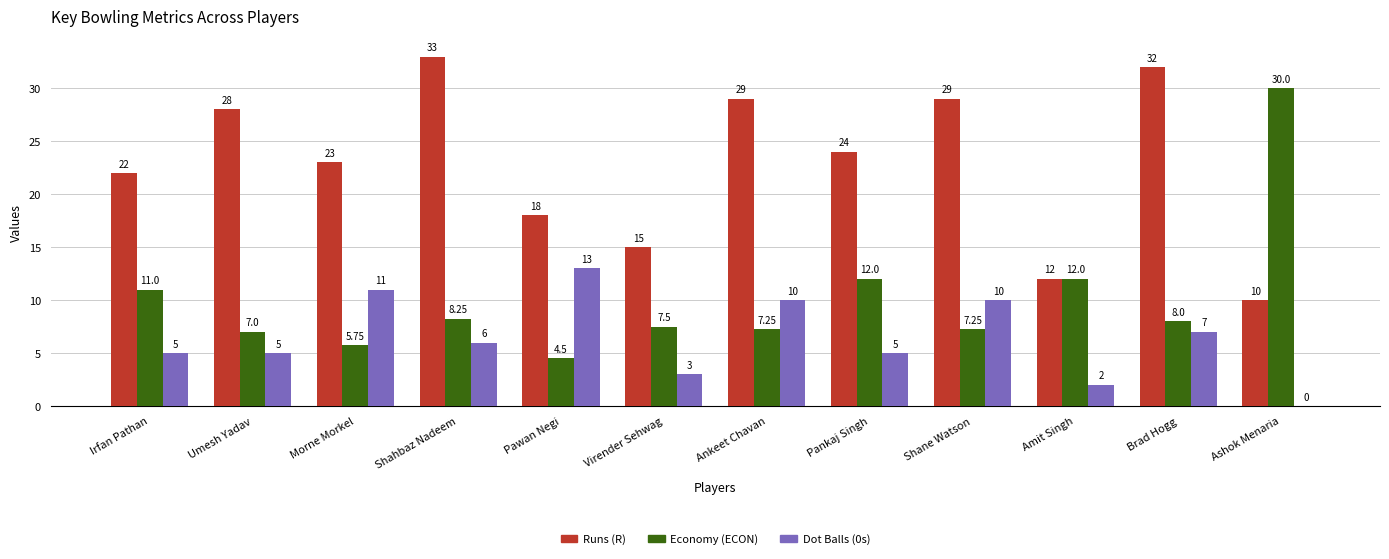

Which series has the largest total across all categories?

Runs (R)